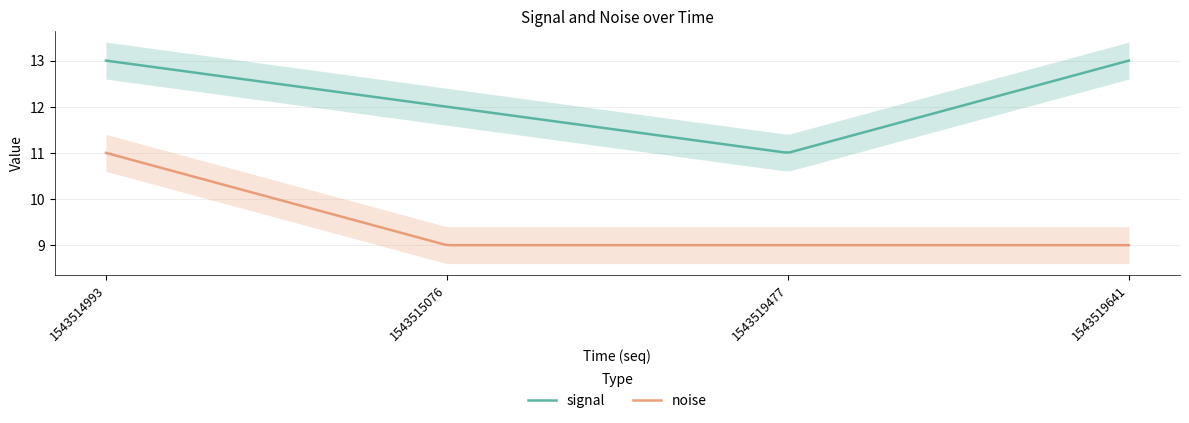

Reading left to right, extract all data points from this chart.

signal: 13	12	11	13
noise: 11	9	9	9